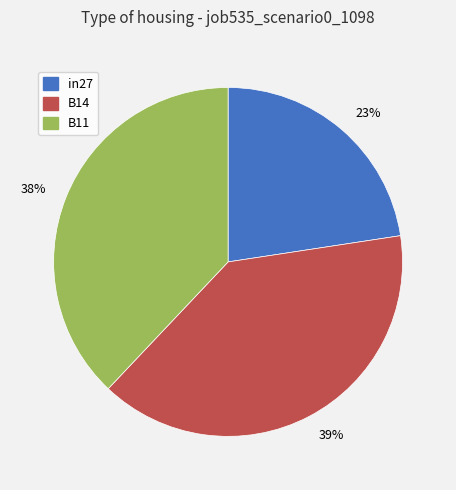

Does any single category account for the majority?

No